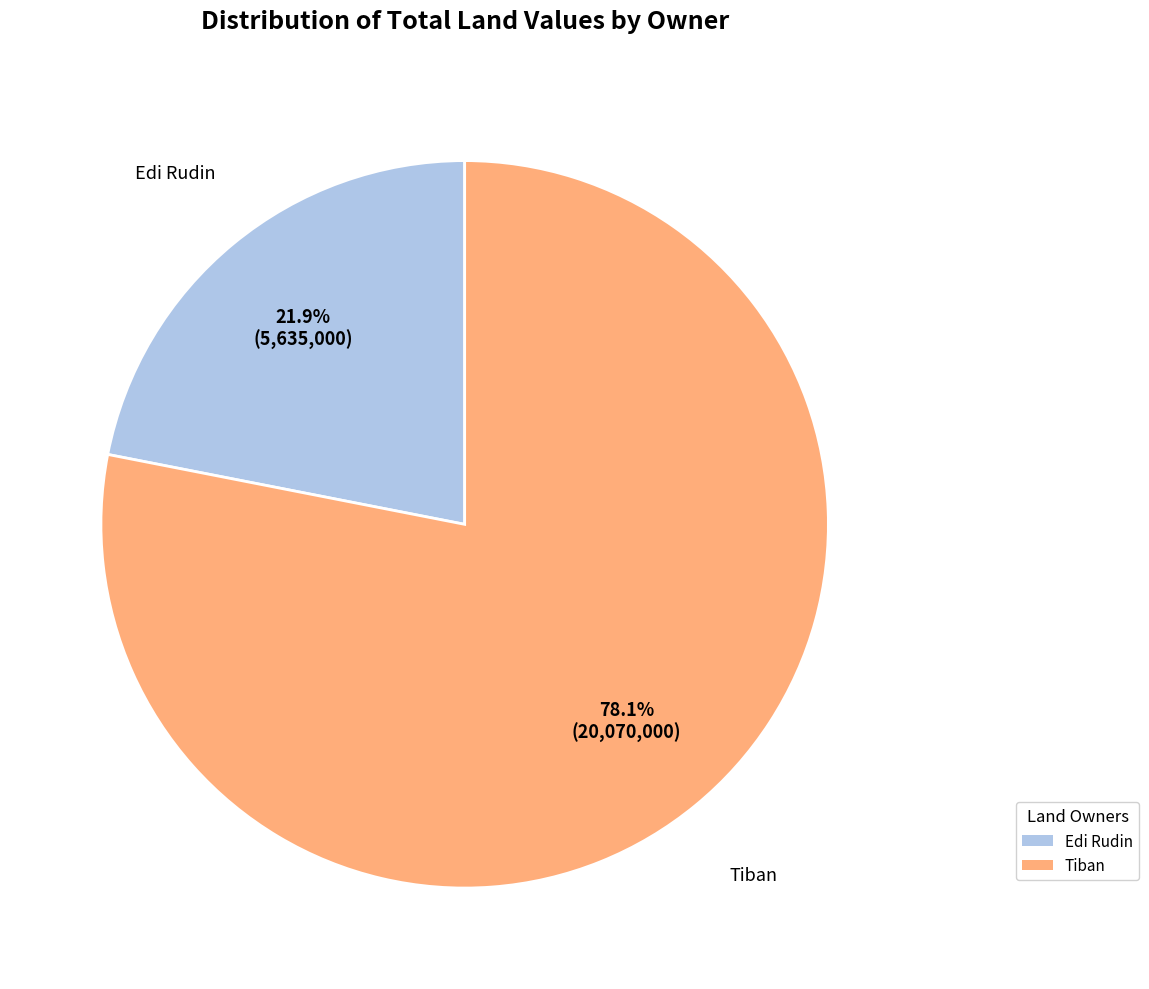

To the nearest percent, what percentage of the pie is Tiban?

78%